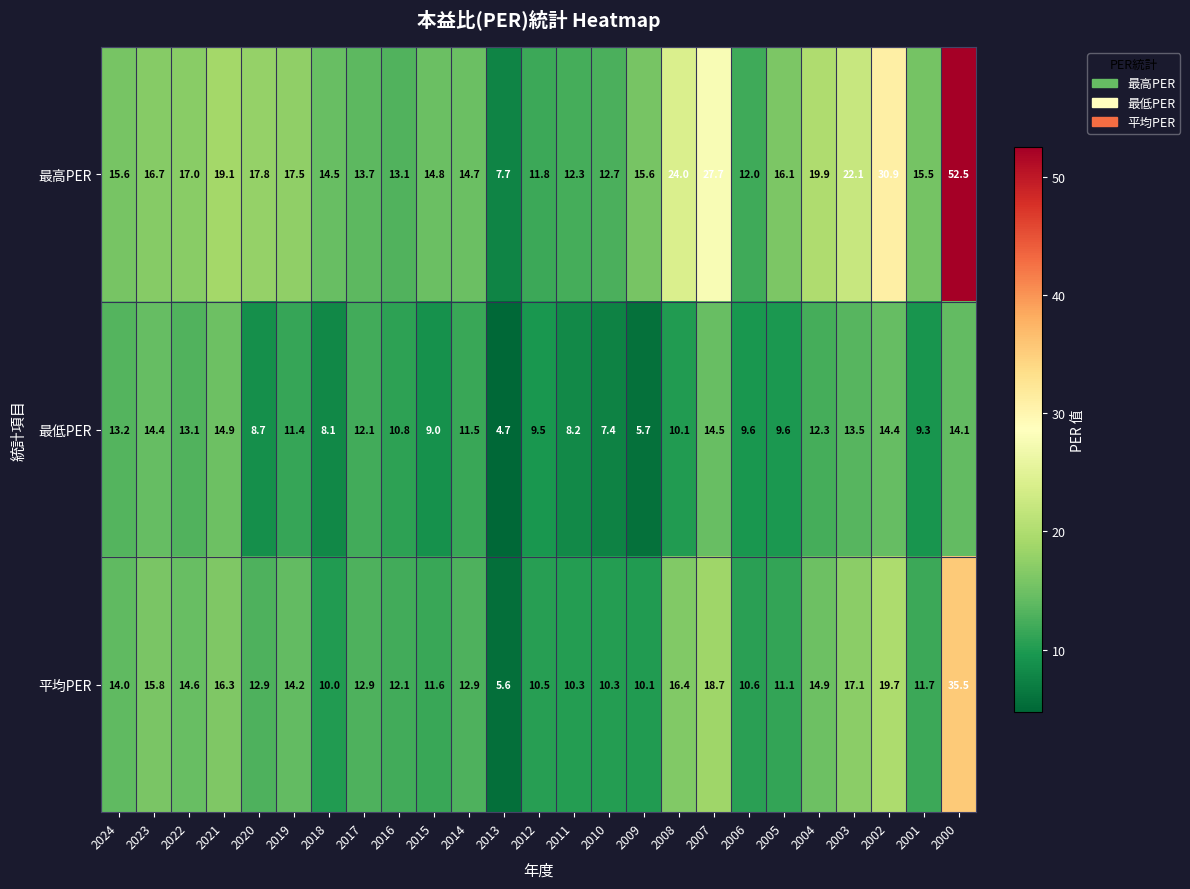

At which category does the chart reach its peak across all series?

2000